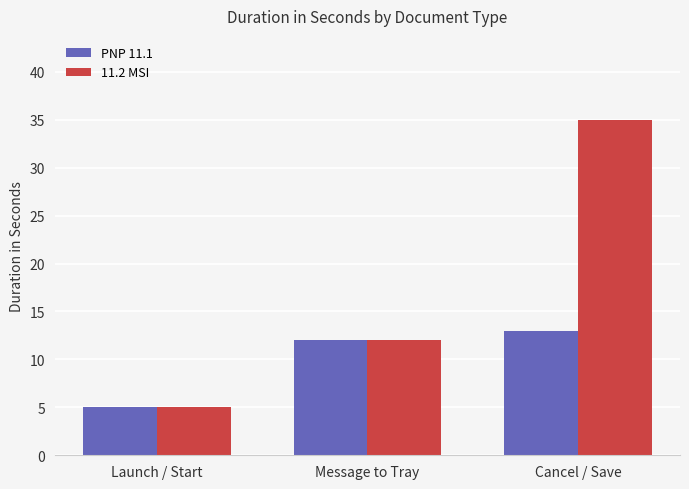

Which series has the largest total across all categories?

11.2 MSI